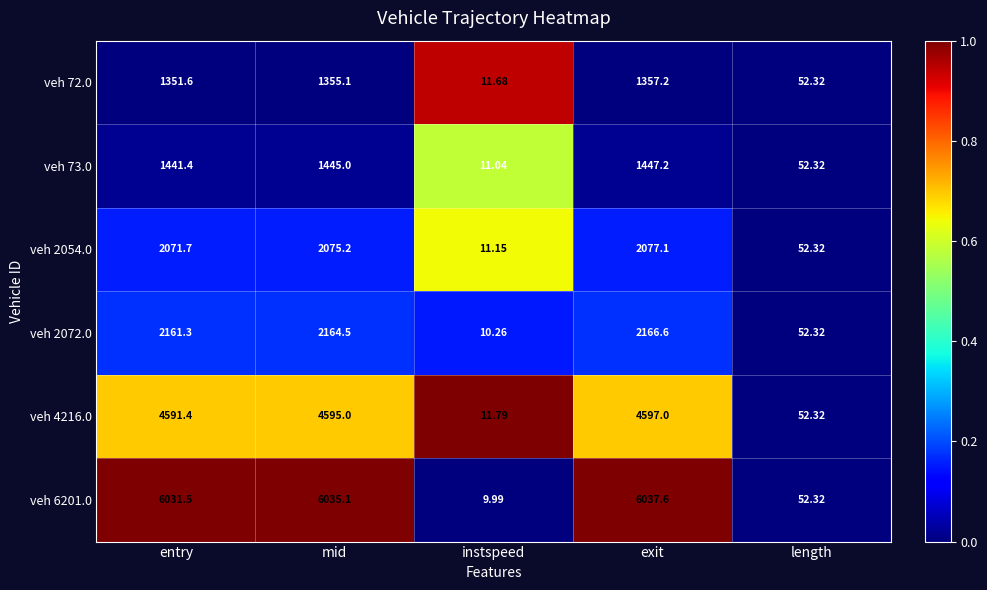

At which label is veh 6201.0 closest to 3023?

length